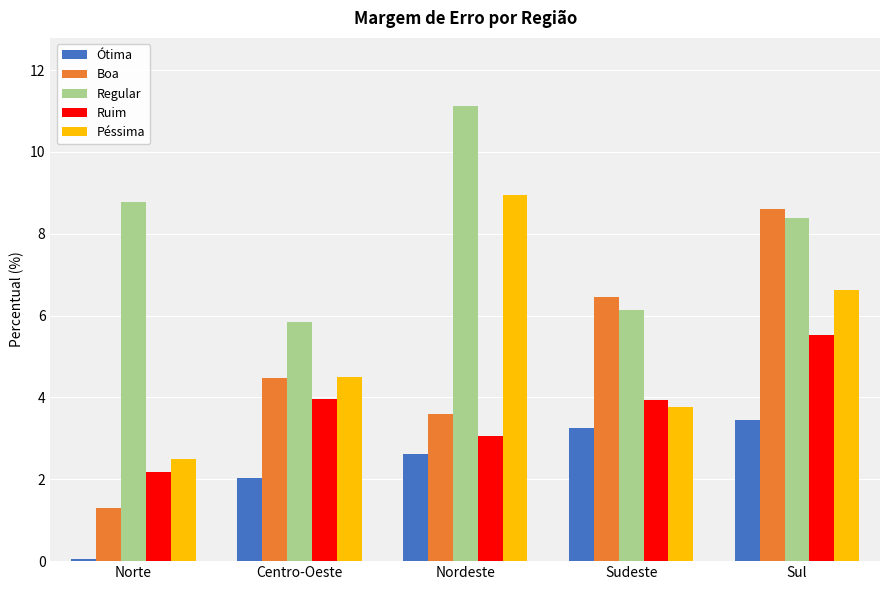

What value does the Boa series have at Sudeste?

6.5